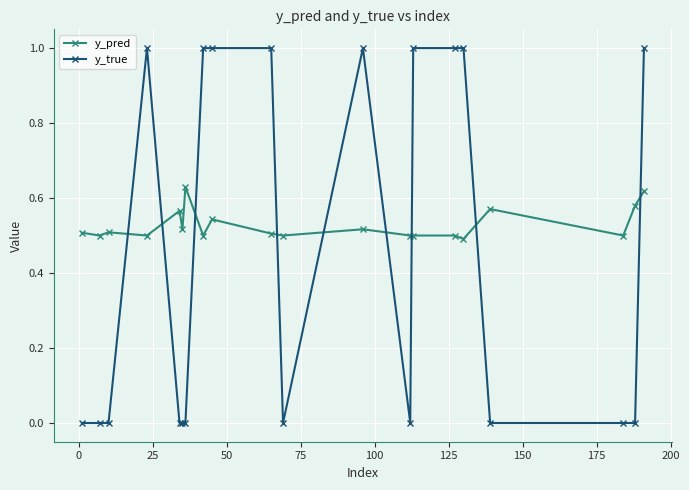

What is the difference between the maximum and minimum values in the y_true series?

1.0